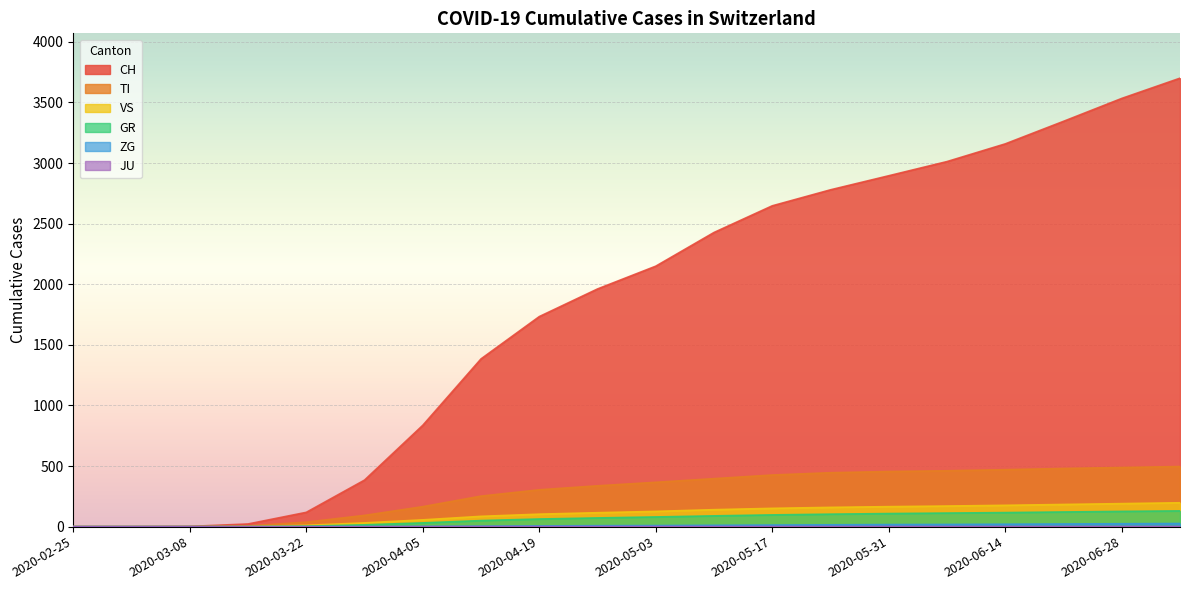

Reading right to left, transcribe all the data shown in this chart.

CH: 3700	3533	3344	3158	3012	2895	2779	2647	2427	2149	1961	1733	1384	836	384	118	22	2	0	0
TI: 496	488	480	470	461	455	445	426	396	366	337	304	252	165	93	37	6	0	0	0
GR: 130	126	121	116	112	108	103	97	89	80	72	63	50	31	15	4	0	0	0	0
VS: 197	190	183	176	170	165	159	151	140	126	115	103	85	56	31	11	2	0	0	0
ZG: 26	24	22	20	18	17	15	13	11	9	8	6	4	2	1	0	0	0	0	0
JU: 1	1	1	1	1	1	1	1	1	1	1	1	1	0	0	0	0	0	0	0